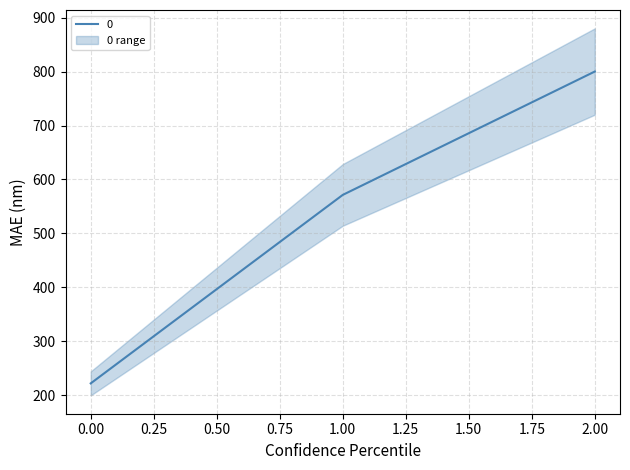

Reading left to right, what are all the values shown in this chart?

222.2	571.4	800.0